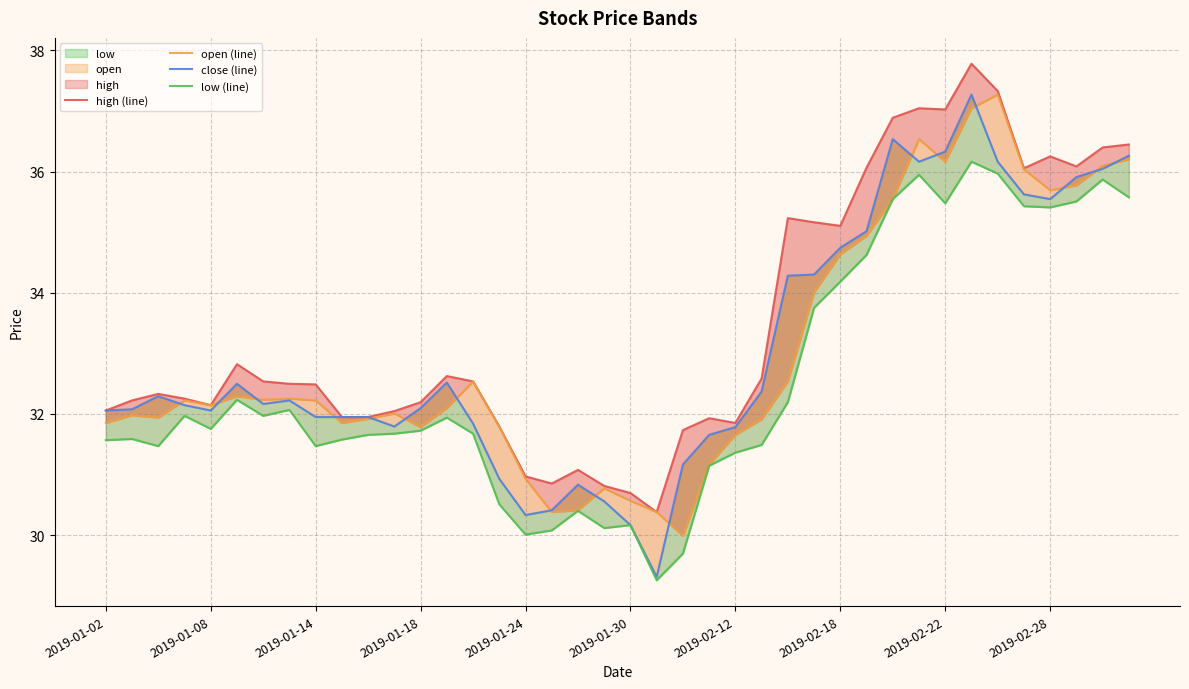

What is the total value across all series at 26?

134.2